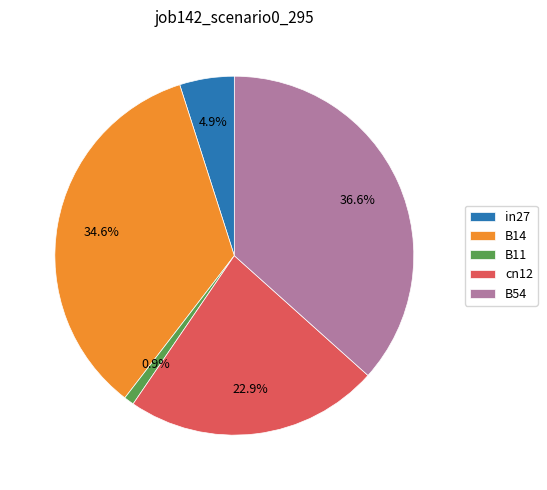

How many slices are in this pie chart?

5